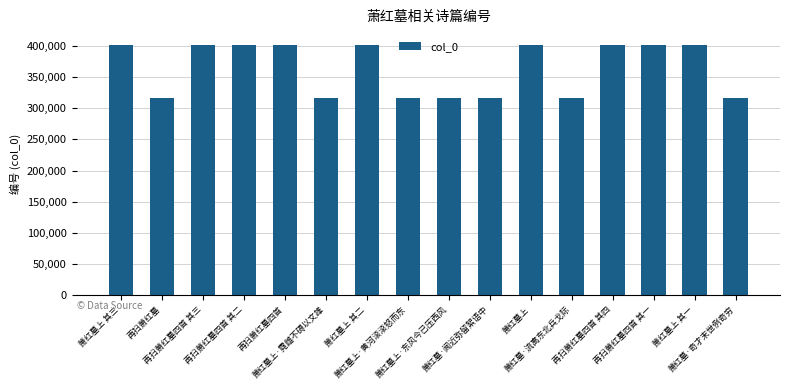

Is it true that the value at 再扫萧红墓四首 其三 is 573848?

False